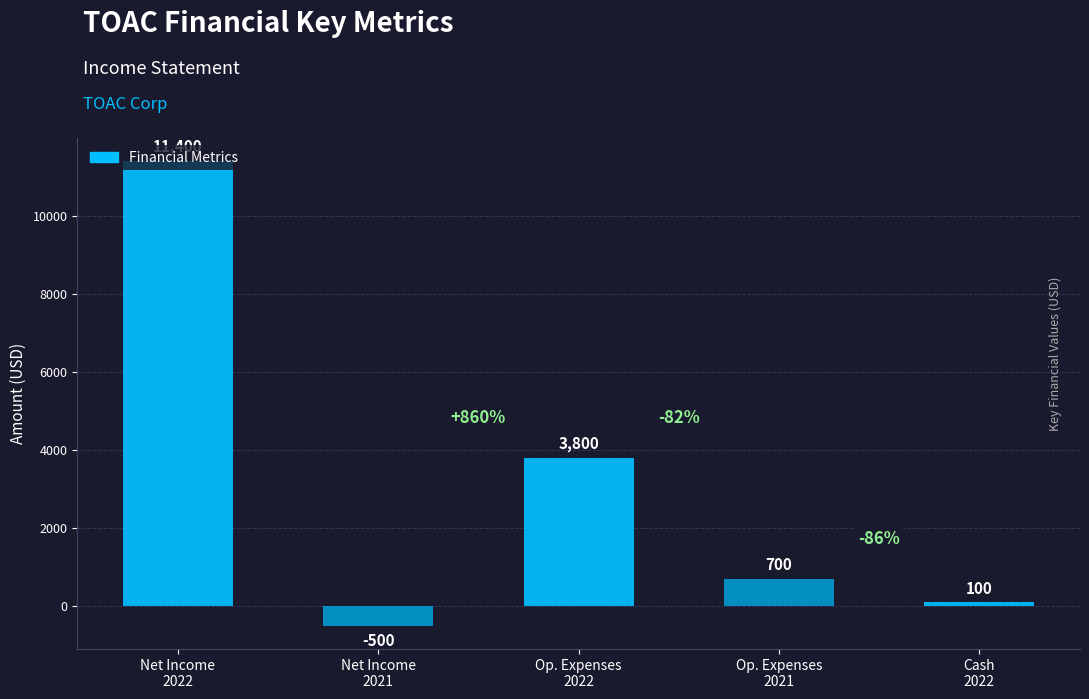

At which label does the data first exceed 700?

Net Income
2022